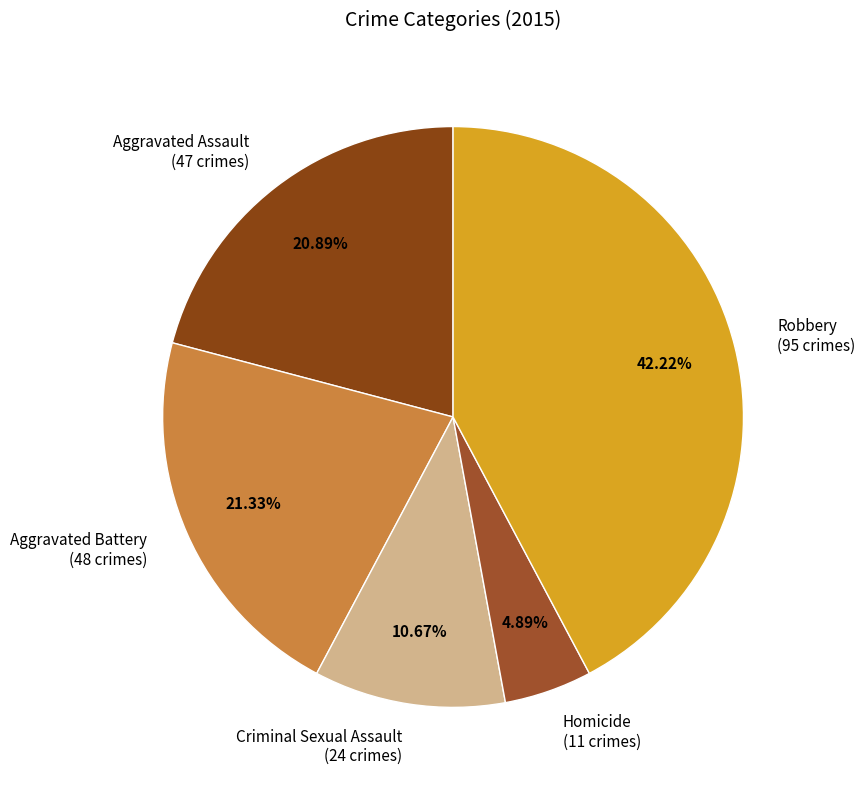

Do Homicide (11 crimes) and Criminal Sexual Assault (24 crimes) together represent more than half of the pie?

No